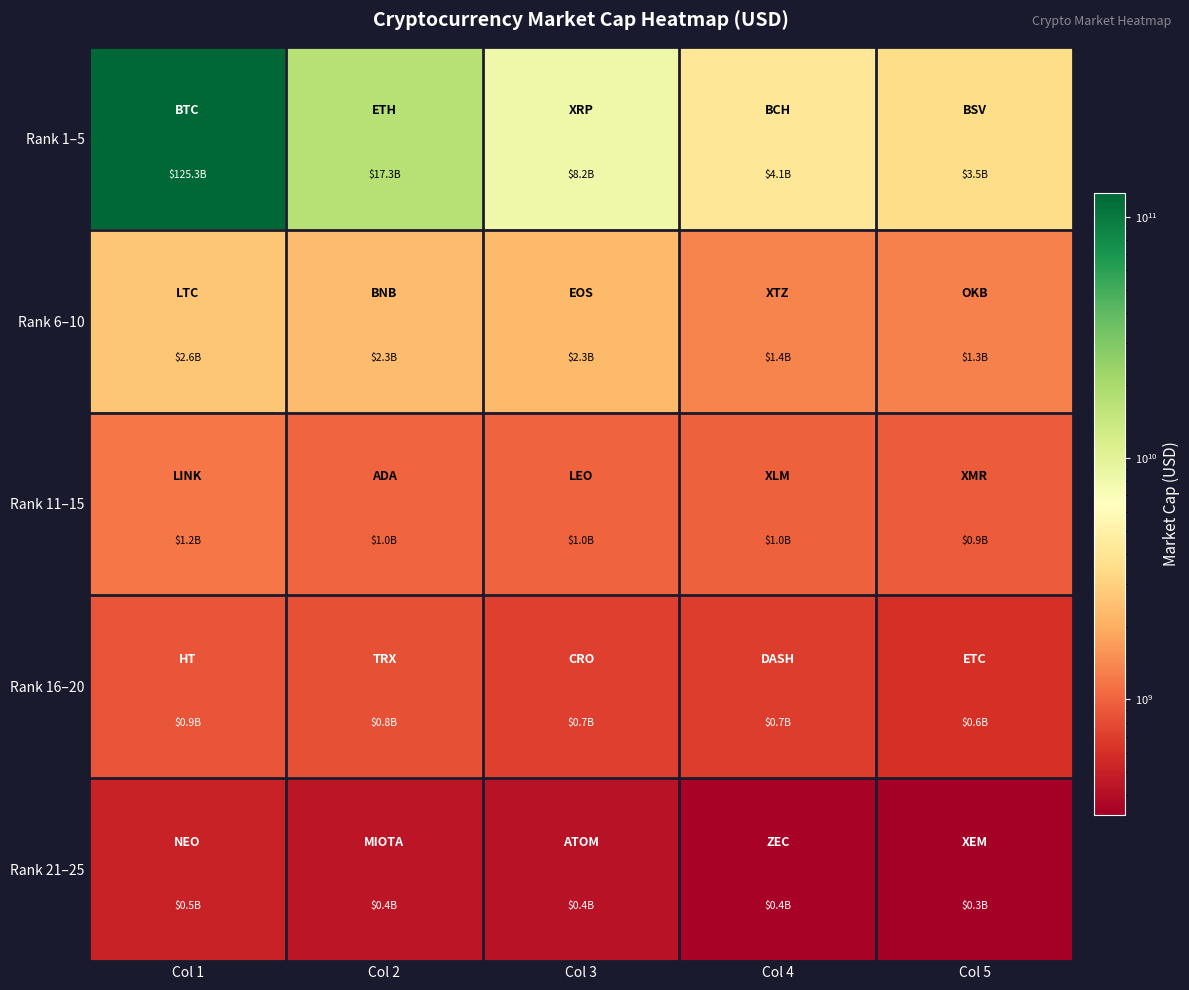

At how many categories does at least one series exceed 68091966489?

1